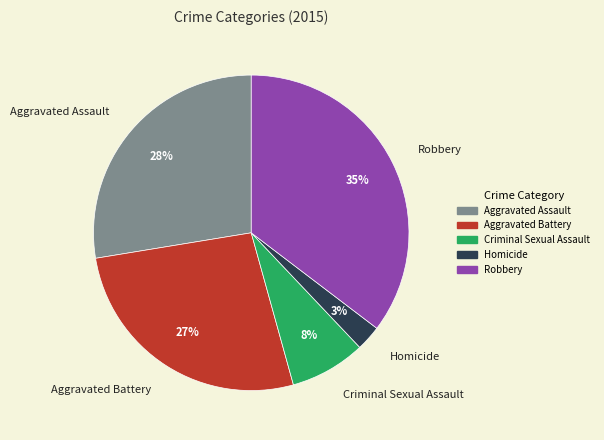

Rank the categories by value from lowest to highest.

Homicide, Criminal Sexual Assault, Aggravated Battery, Aggravated Assault, Robbery